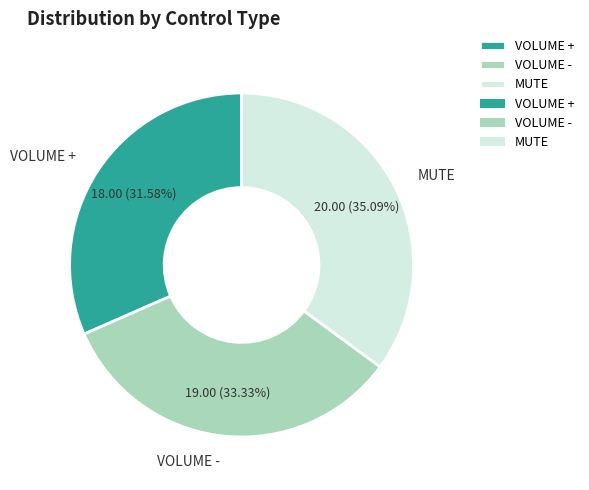

Is MUTE the majority of the pie?

No